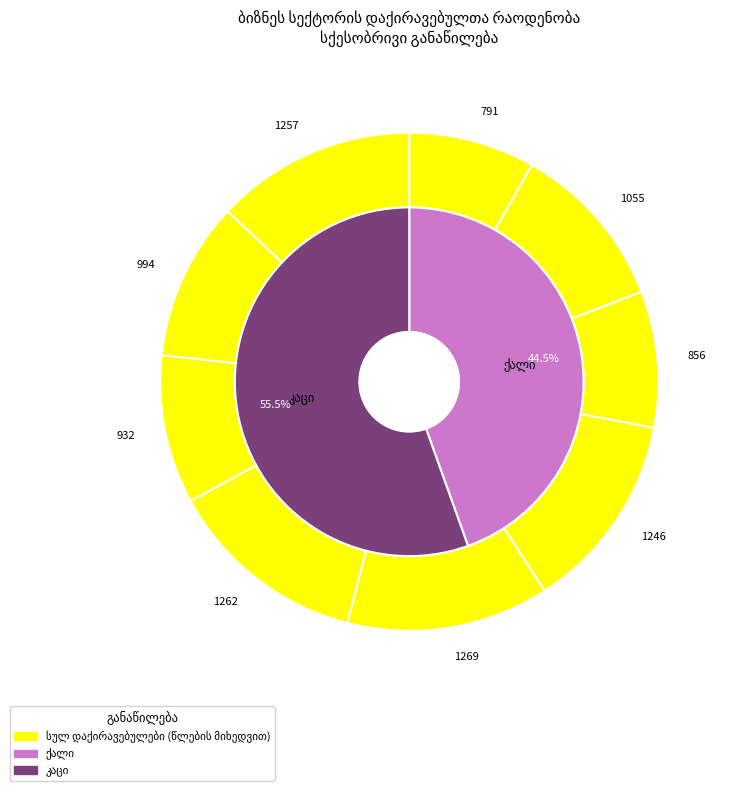

What percentage is NOT represented by 2014?

88.0%